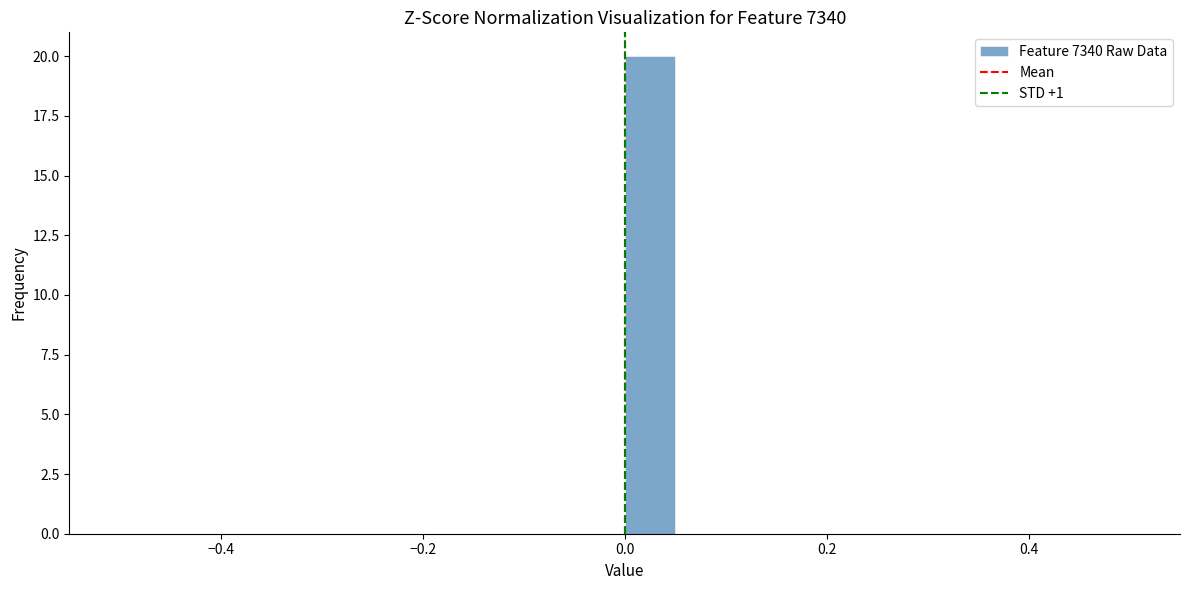

Around what value on the x-axis is the tallest bar? Give the approximate position of its centre, as read against the axis.

0.02